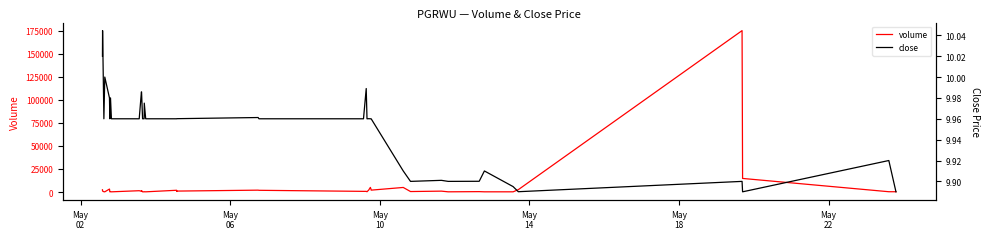

Count the number of categories in the chart.

40